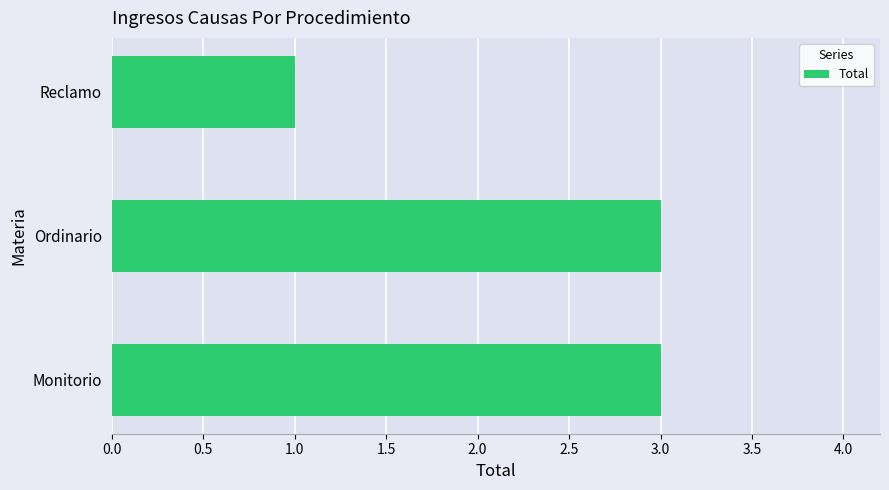

Which category has the lowest value across all series?

Reclamo